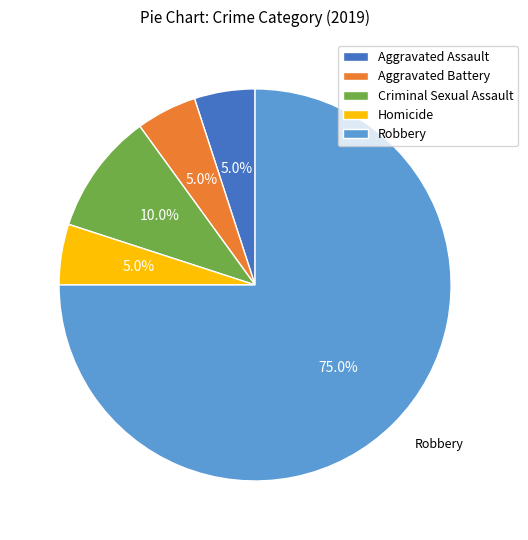

To the nearest percent, what percentage of the pie is Robbery?

75%